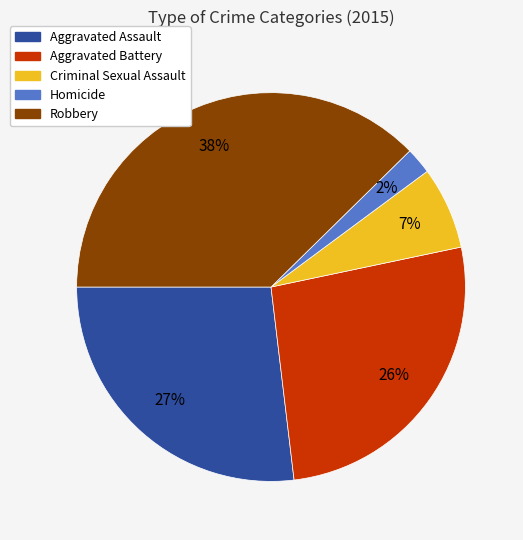

Between Aggravated Battery and Robbery, which is larger?

Robbery